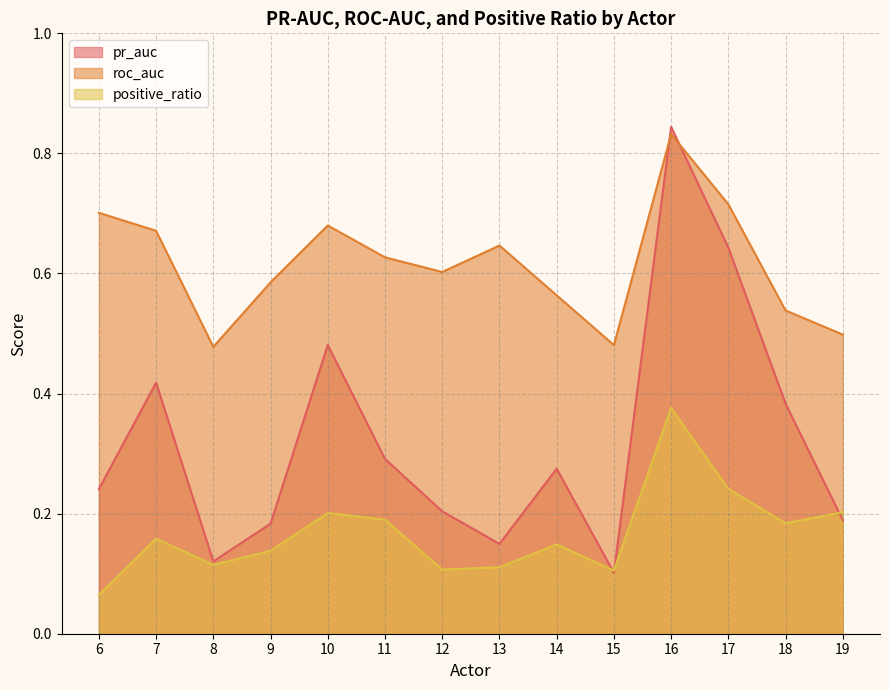

True or false: positive_ratio has a value of 0.1 at 14.

False